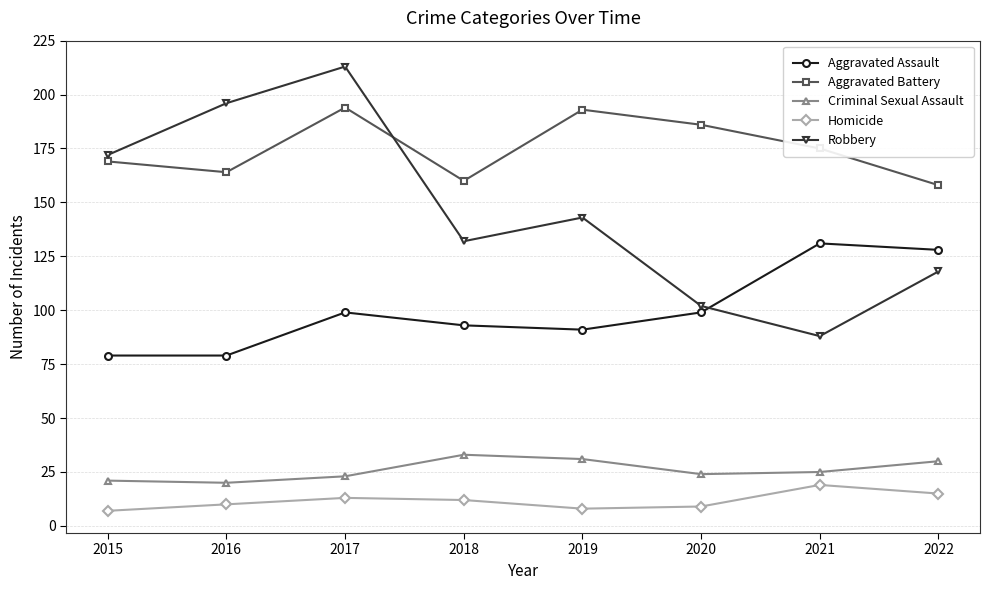

True or false: Aggravated Assault and Homicide cross at least once.

False